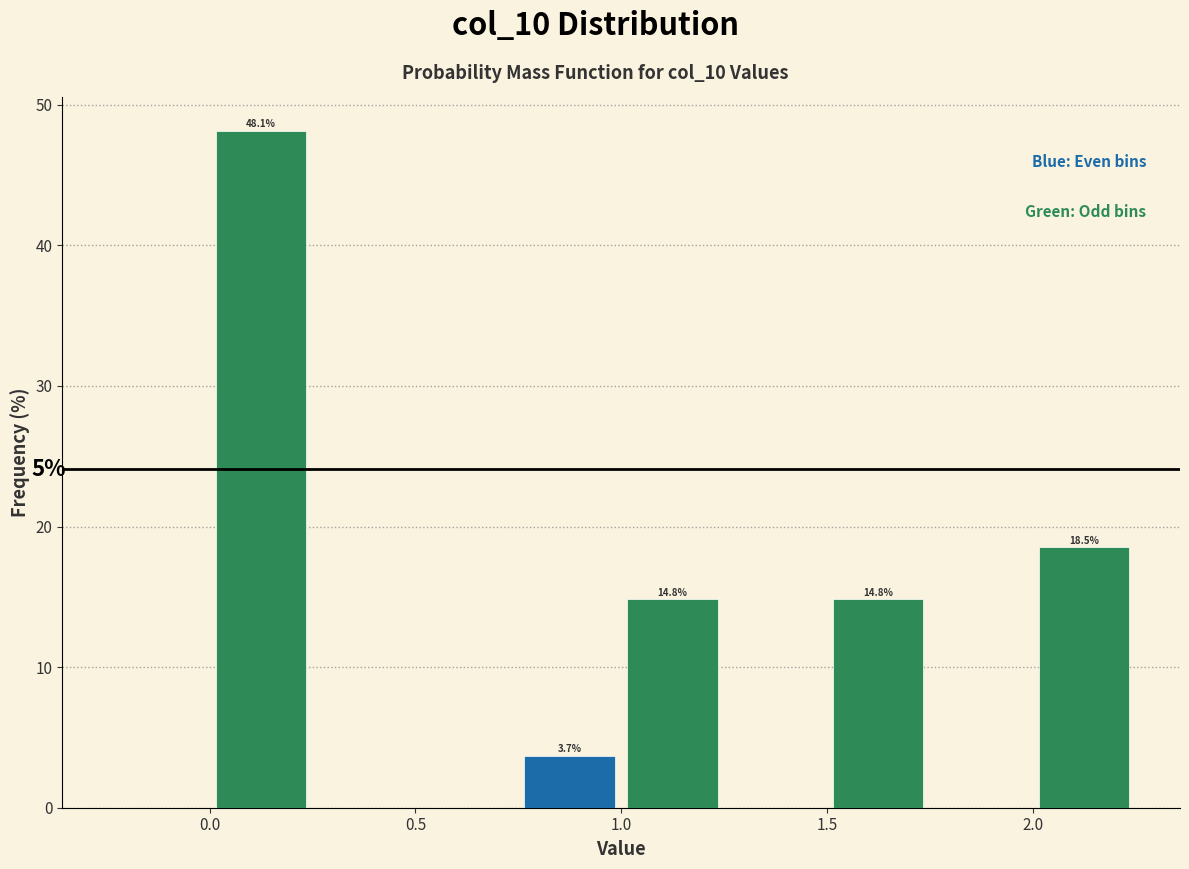

Over which range of the x-axis is the bar tallest?

0.00 to 0.25